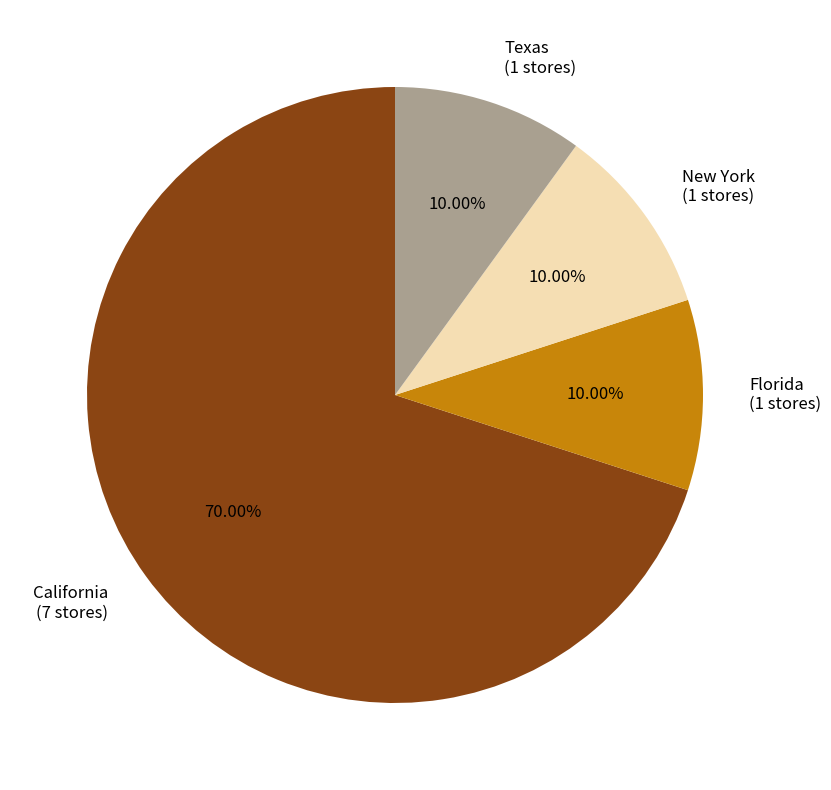

To the nearest percent, what is the combined percentage of California and Texas?

80%